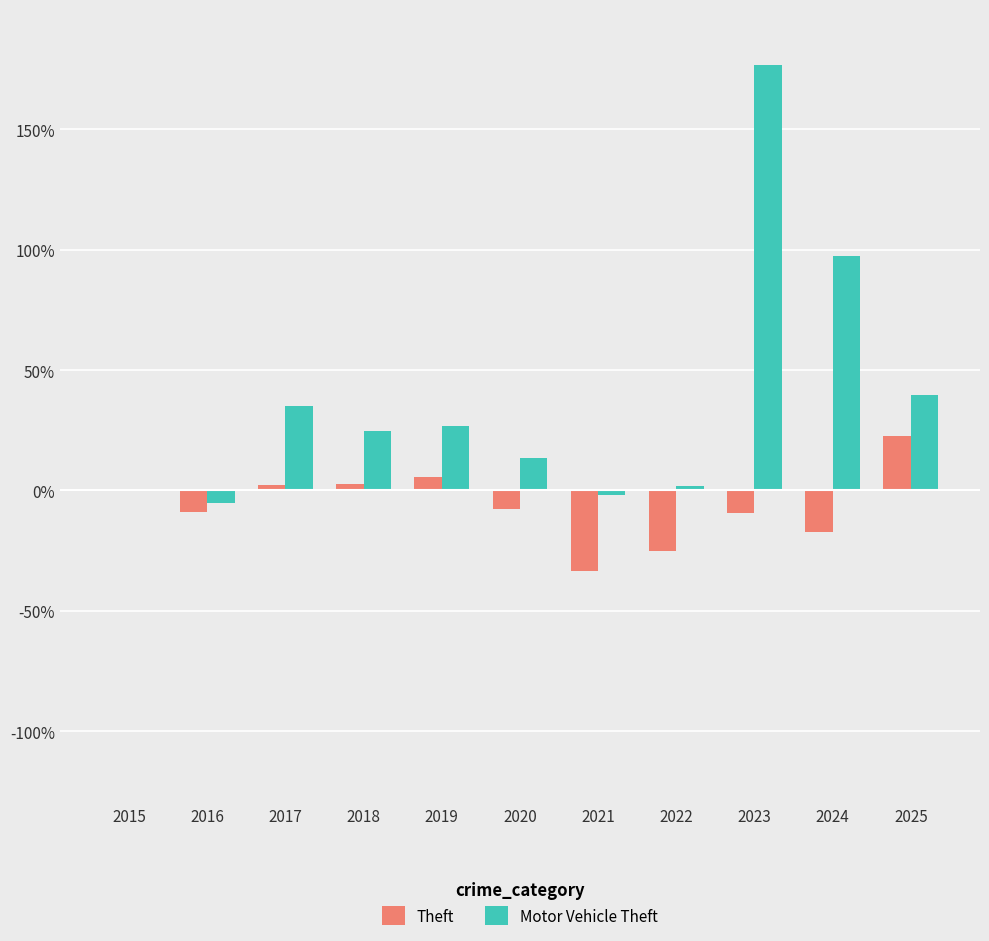

What is the difference between the Motor Vehicle Theft values at 2019 and 2016?

31.8